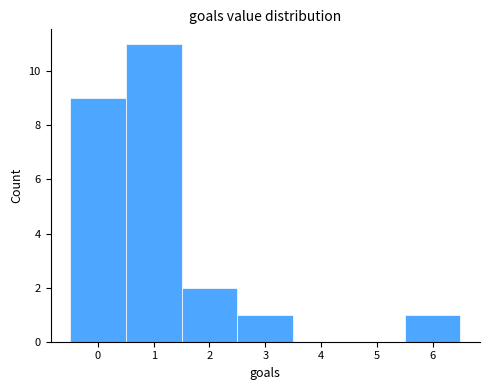

Reading left to right, list every bar in this chart as the range it spans on the x-axis followed by its height. The values are not printed on the chart, so give them approximately, as read against the axis.

-0.5 to 0.5: 9
0.5 to 1.5: 11
1.5 to 2.5: 2
2.5 to 3.5: 1
3.5 to 4.5: 0
4.5 to 5.5: 0
5.5 to 6.5: 1